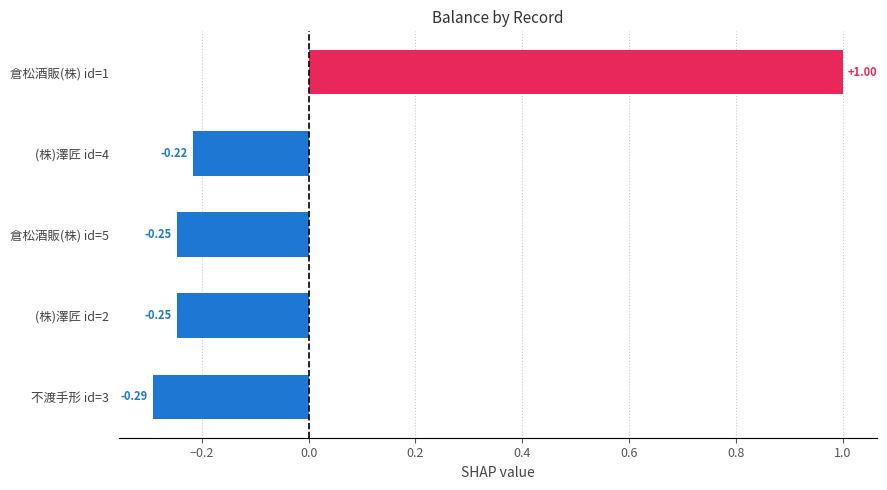

Between (株)澤匠 id=4 and 倉松酒販(株) id=1, which is larger?

倉松酒販(株) id=1